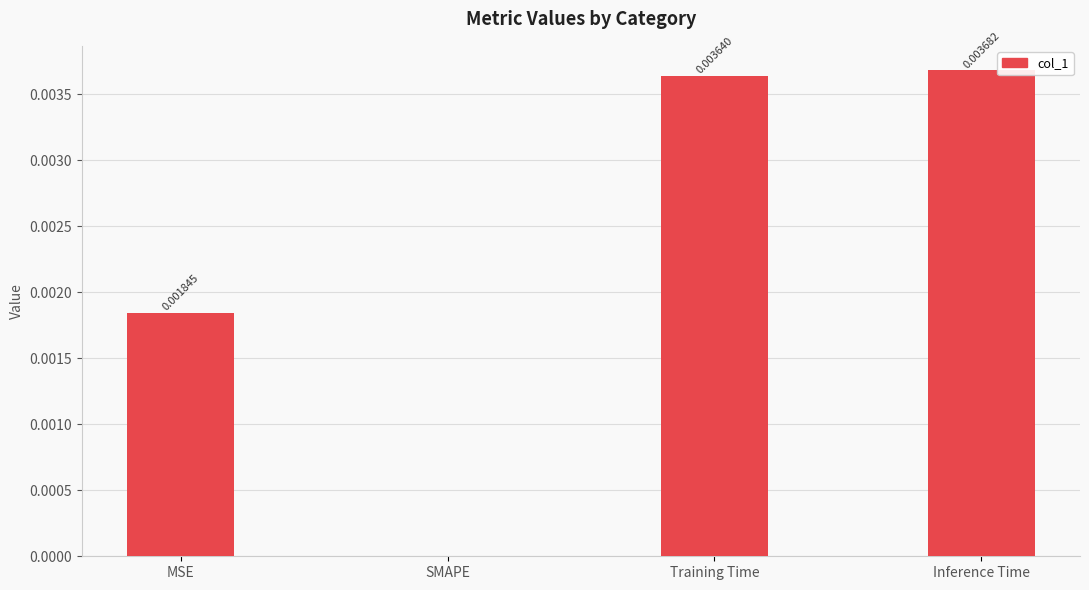

Which category has the highest value across all series?

Inference Time